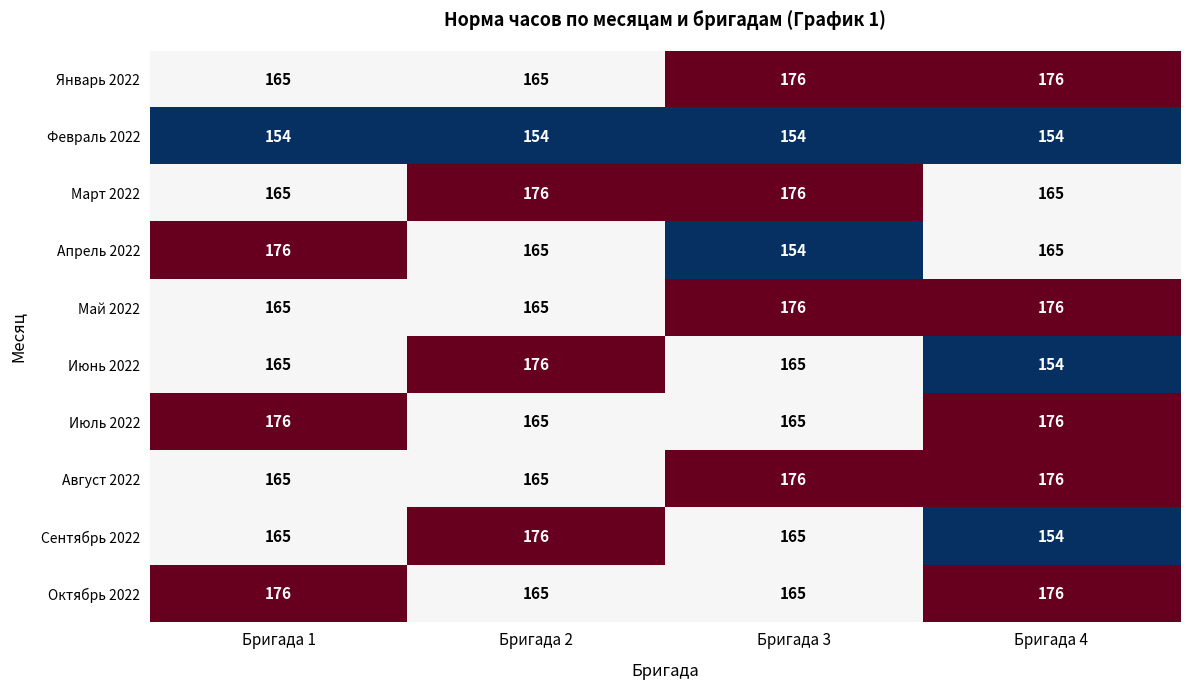

What is the sum of all Май 2022 values?

682